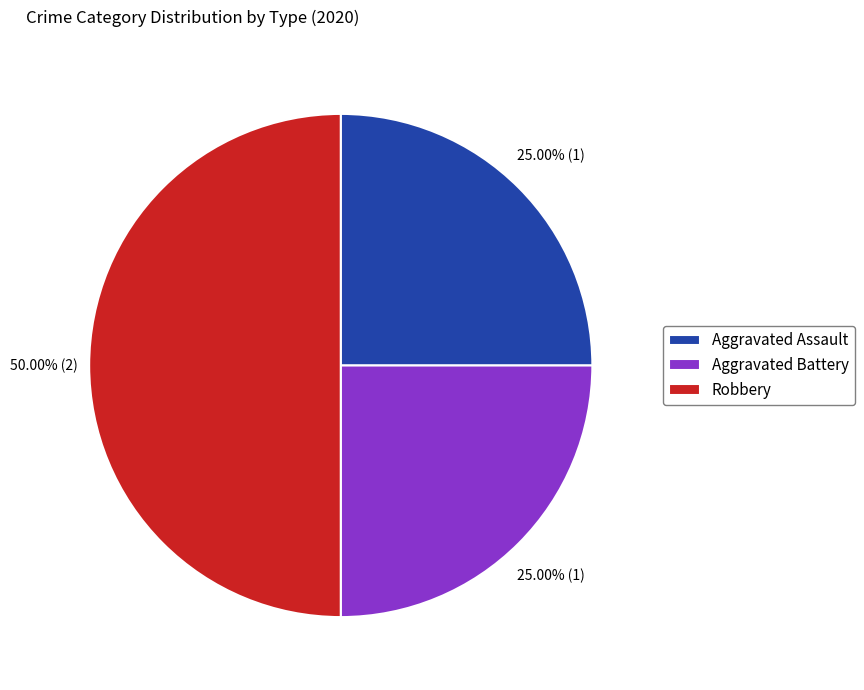

What portion of the pie excludes Robbery?

50.0%